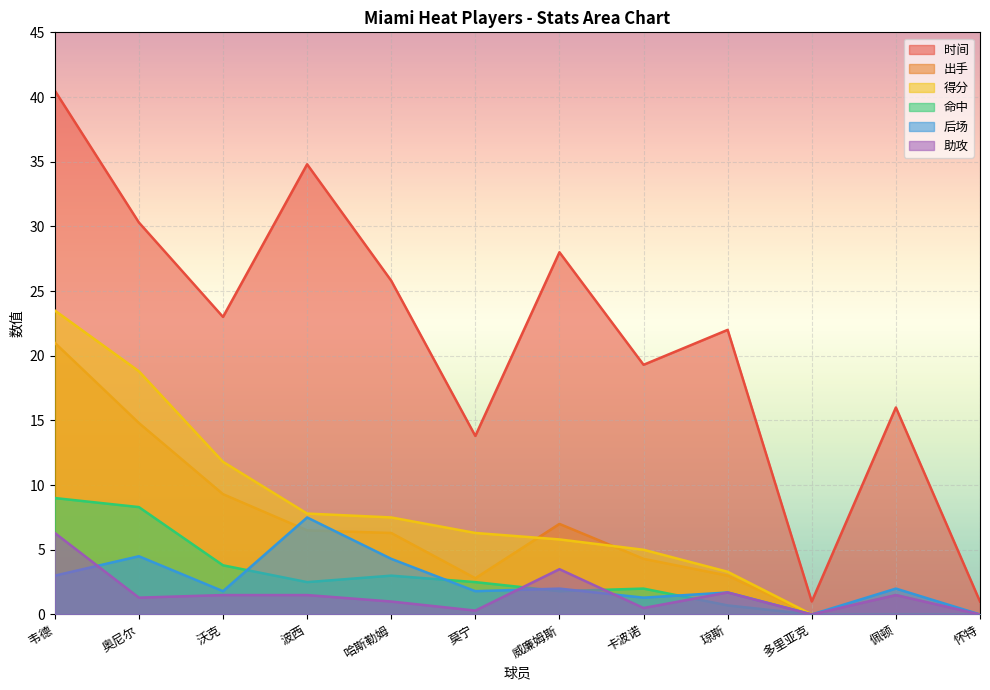

True or false: 出手 has more than 0 points higher than both neighbors.

True